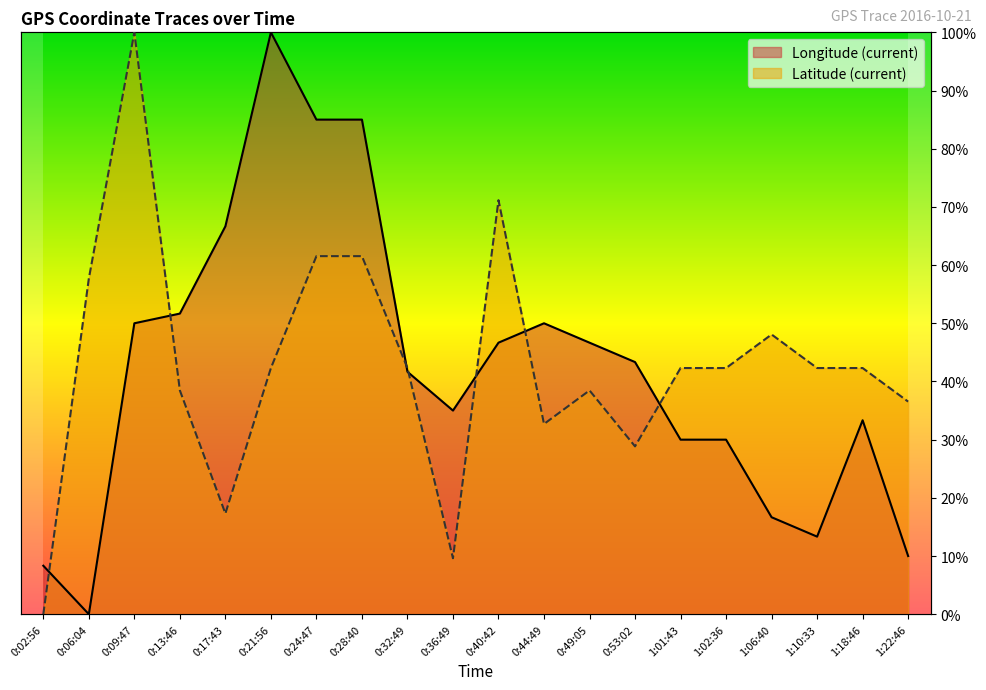

Is the value of Longitude (current) at 0:21:56 greater than the value of Latitude (current) at 0:32:49?

Yes